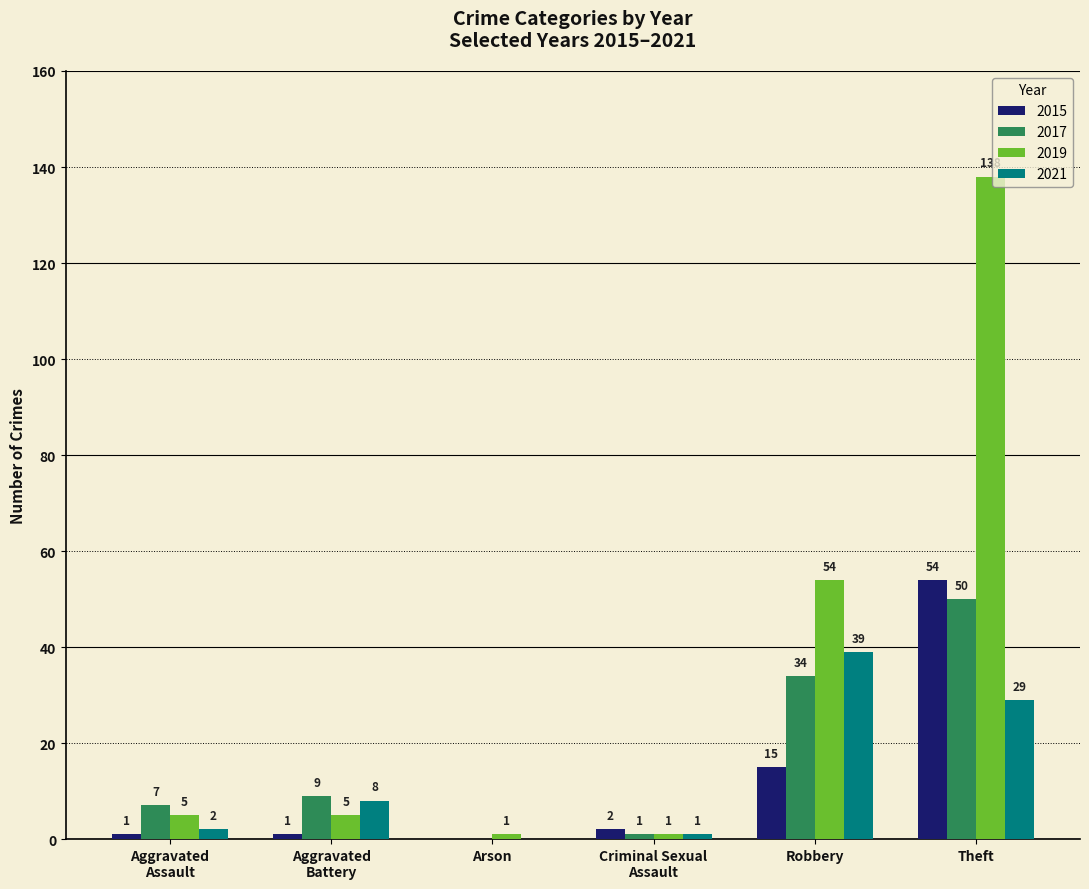

Where is 2019 nearest to the value 69?

Robbery